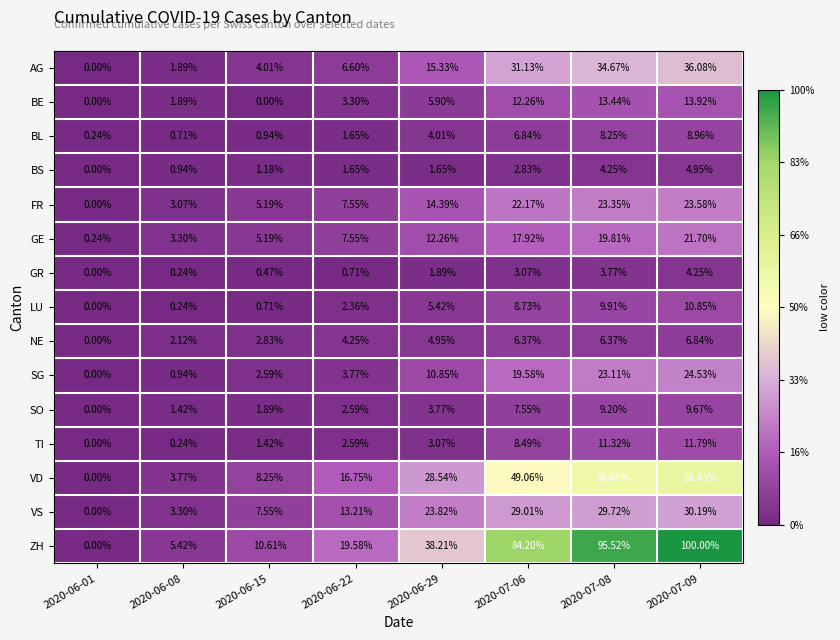

Which series changed the most between 2020-06-22 and 2020-06-29?

ZH